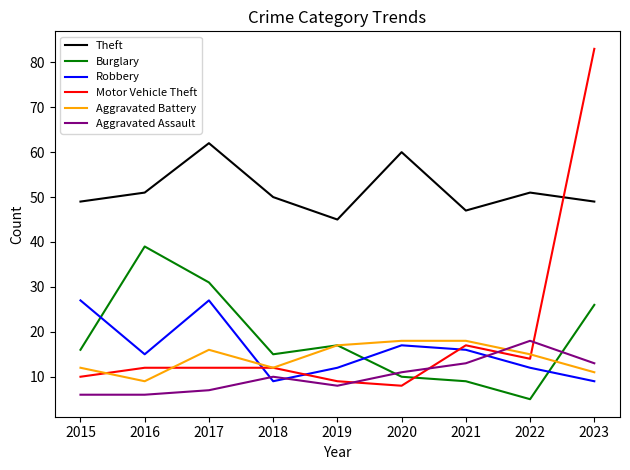

What is the difference between the Burglary values at 2016 and 2023?

13